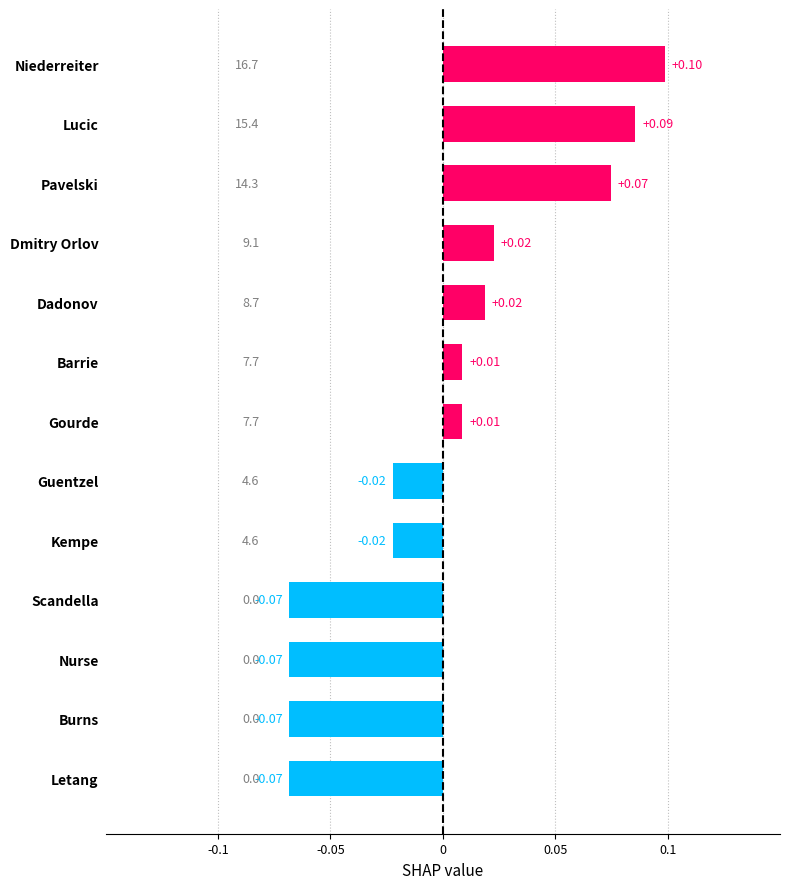

Which has a higher value, Kempe or Niederreiter?

Niederreiter